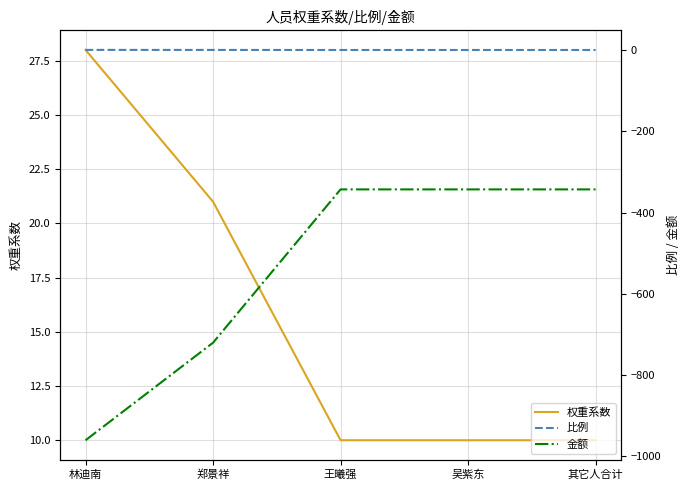

Reading right to left, transcribe all the data shown in this chart.

权重系数: 其它人合计=10.0	吴紫东=10.0	王曦强=10.0	郑景祥=21.0	林迪南=28.0
比例: 其它人合计=0.1	吴紫东=0.1	王曦强=0.1	郑景祥=0.3	林迪南=0.4
金额: 其它人合计=-343.0	吴紫东=-343.0	王曦强=-343.0	郑景祥=-720.3	林迪南=-960.5